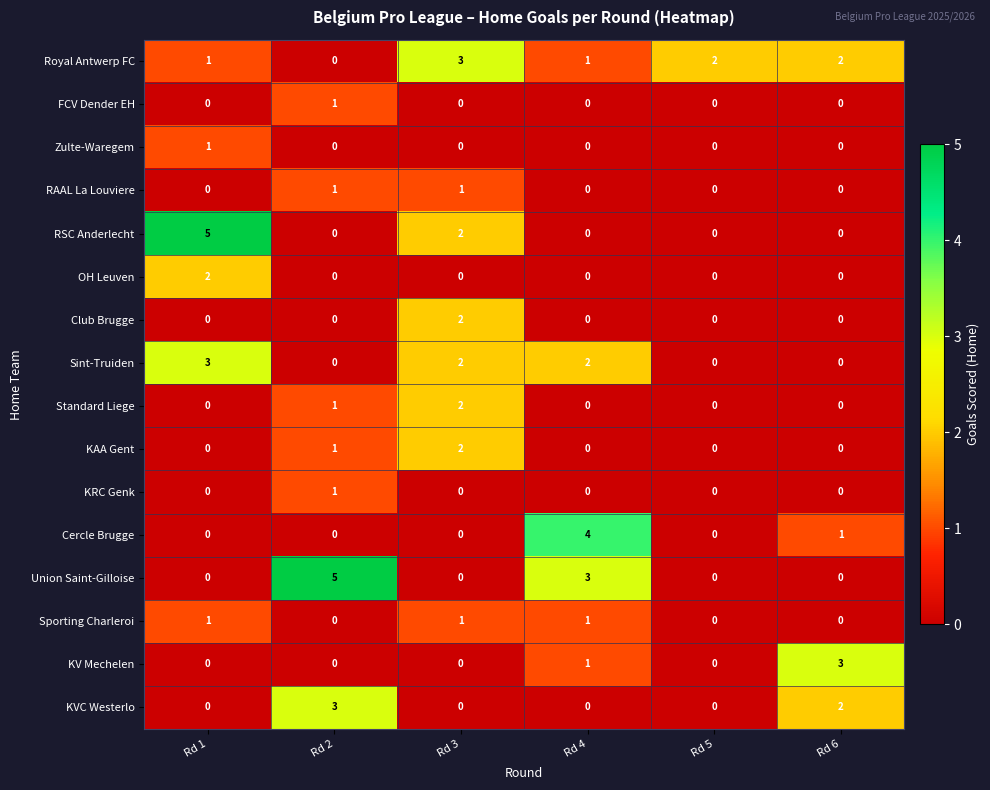

Which series has the largest total across all categories?

Royal Antwerp FC